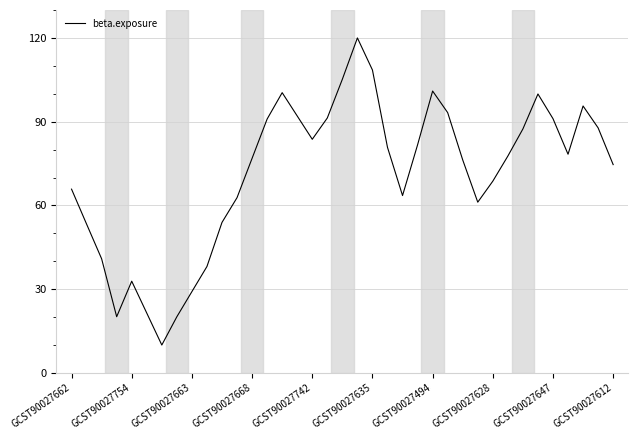

What is the minimum value shown in the chart?

10.0